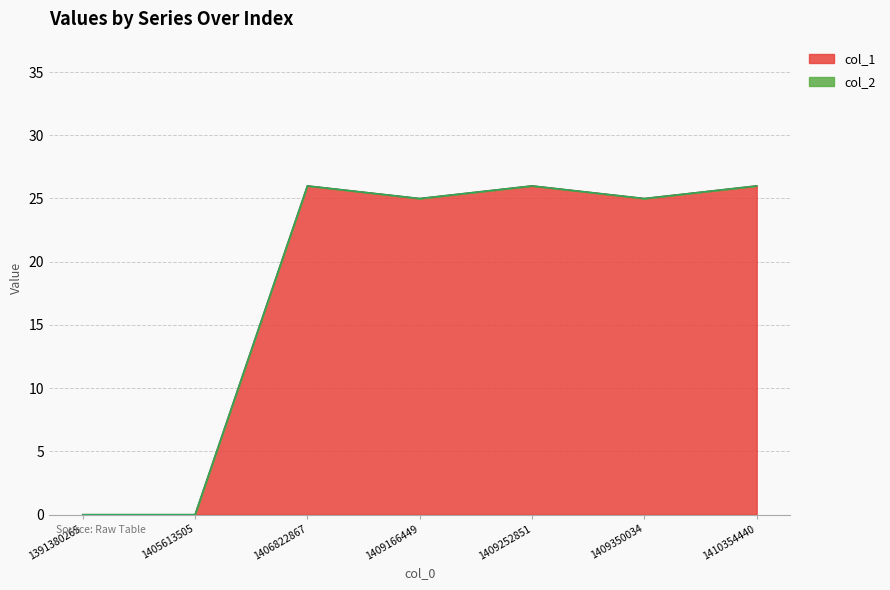

Which has a higher value, 1409166449 or 1391380265?

1409166449